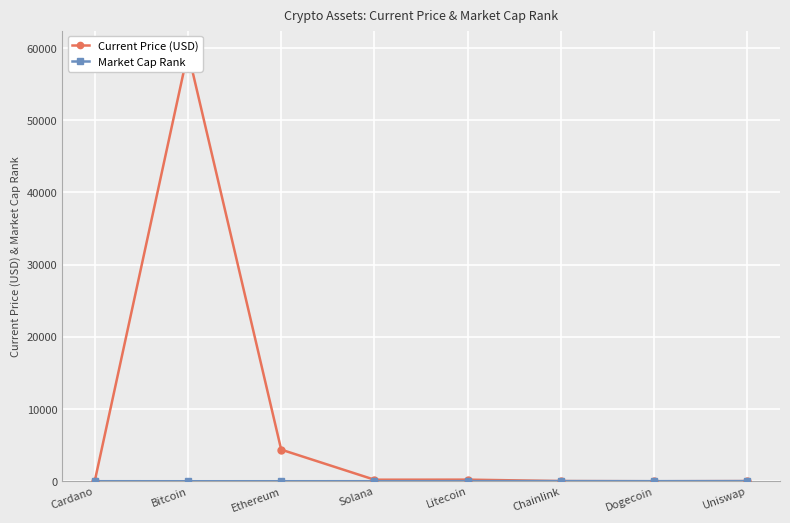

Reading left to right, extract all data points from this chart.

Current Price (USD): 1.9	59441.0	4380.1	214.6	224.1	28.0	0.2	21.7
Market Cap Rank: 6.0	1.0	2.0	5.0	15.0	18.0	11.0	22.0